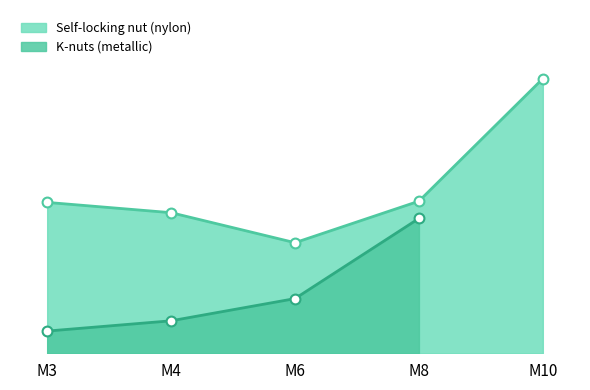

Approximately how many times larger is the value at M6 compared to M4?

0.8